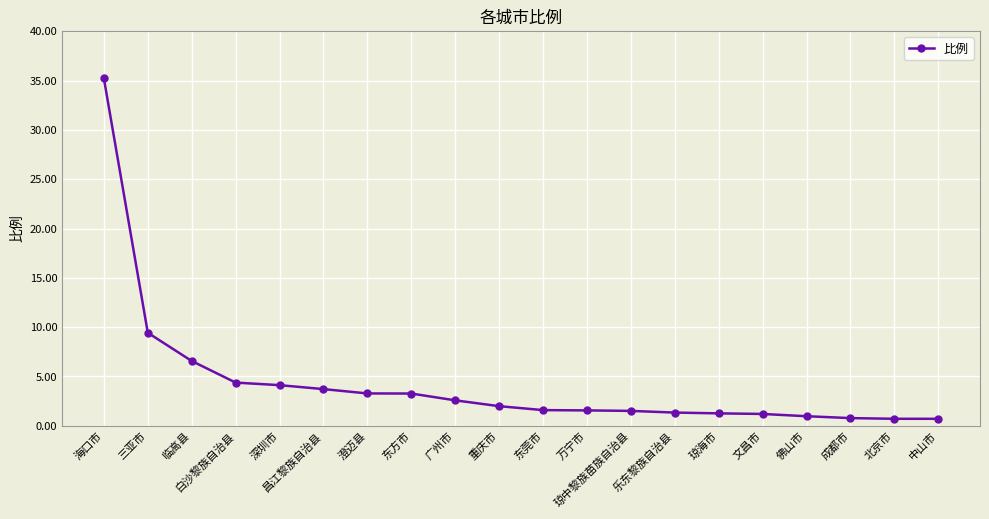

What is the sum of all values?

86.2